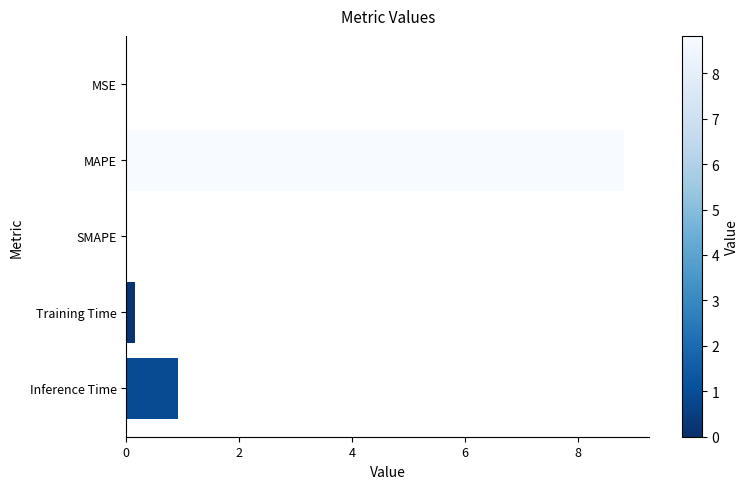

What is the sum of all values?

9.9